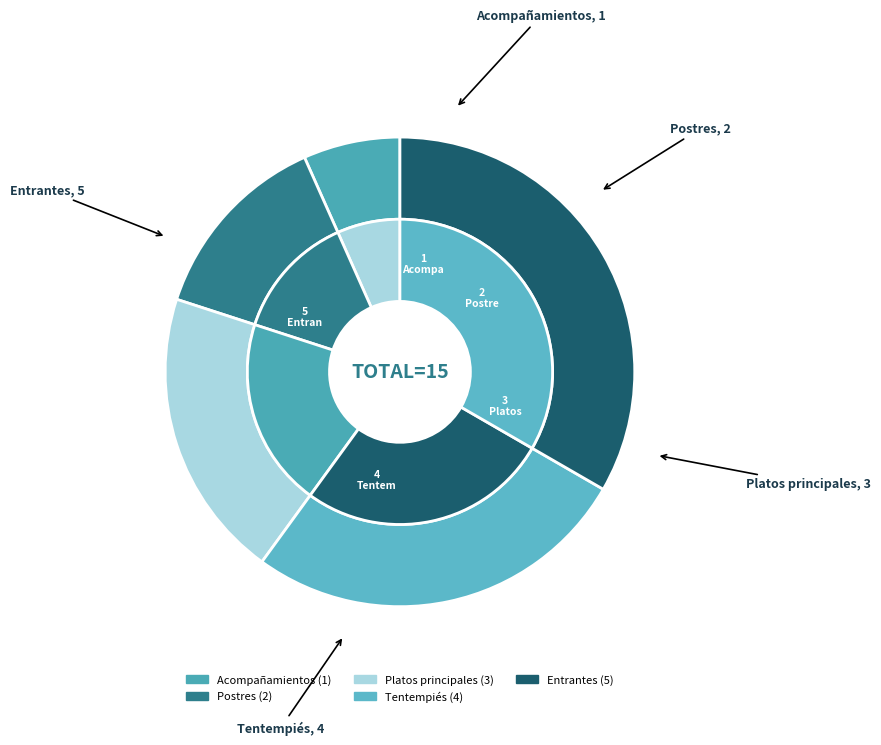

Is it true that Tentempiés is 40% of the pie?

False